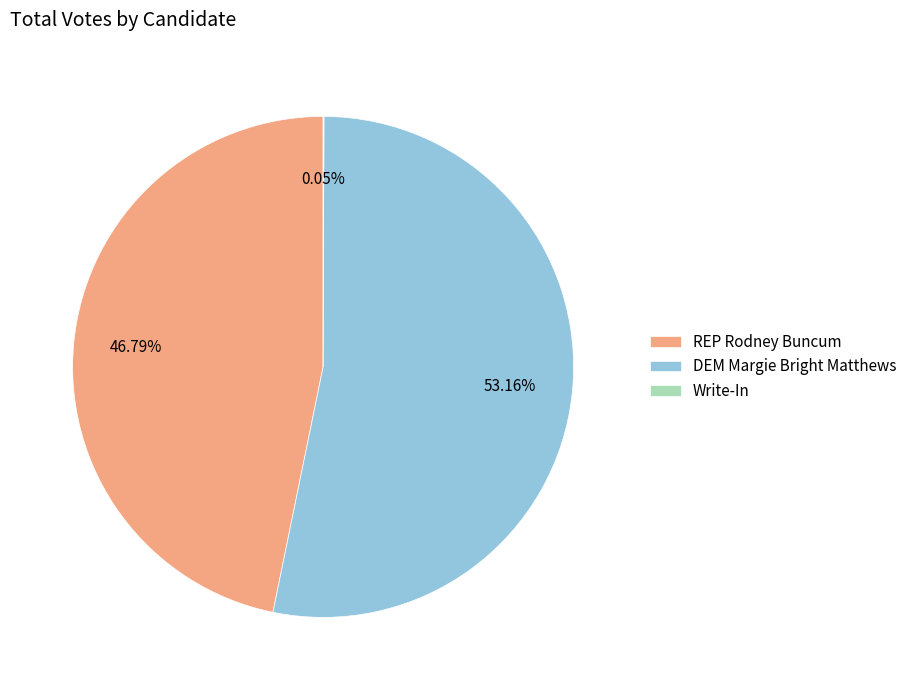

Approximately how many times larger is the value at DEM Margie Bright Matthews compared to REP Rodney Buncum?

1.1